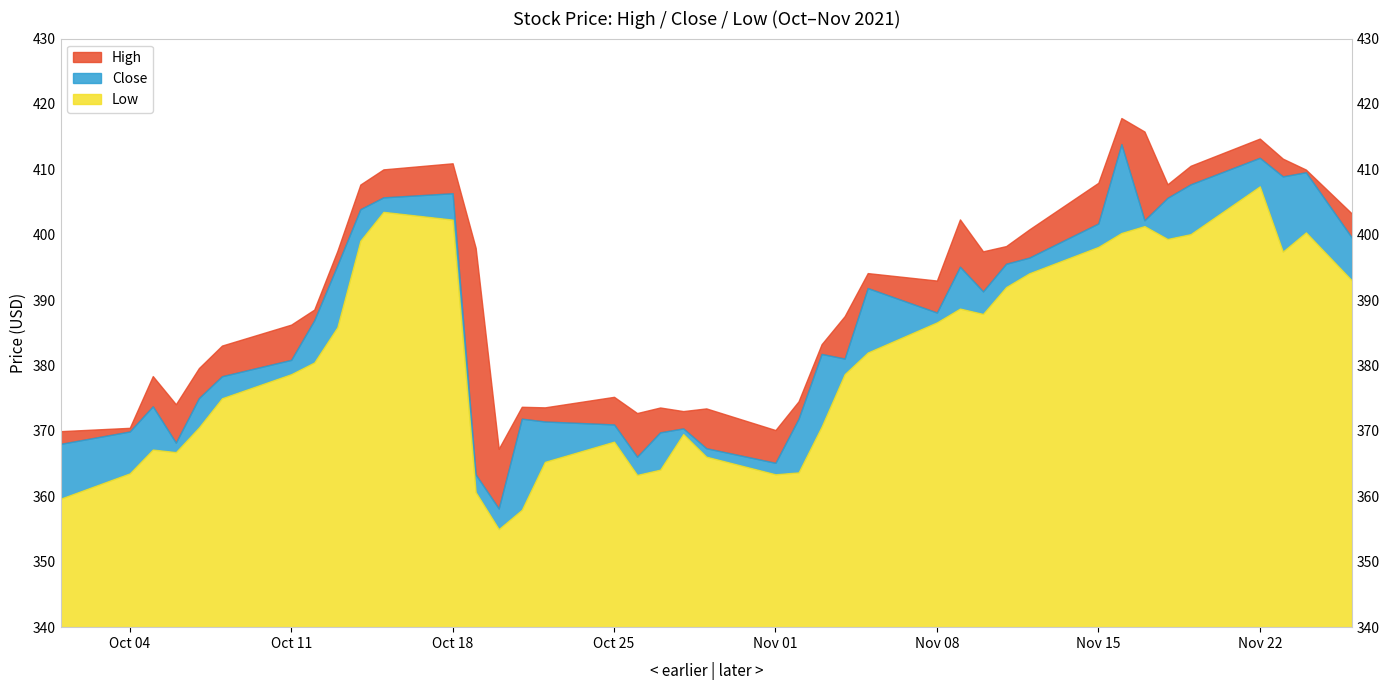

At which label does Low reach its minimum?

2021-10-20